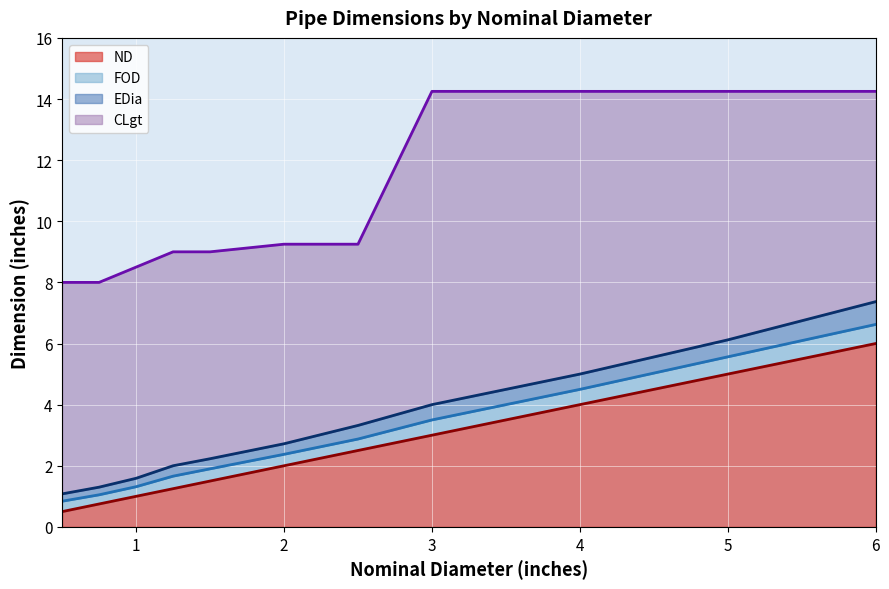

True or false: FOD##length##inches has a value of 4.2 at 2.0.

False